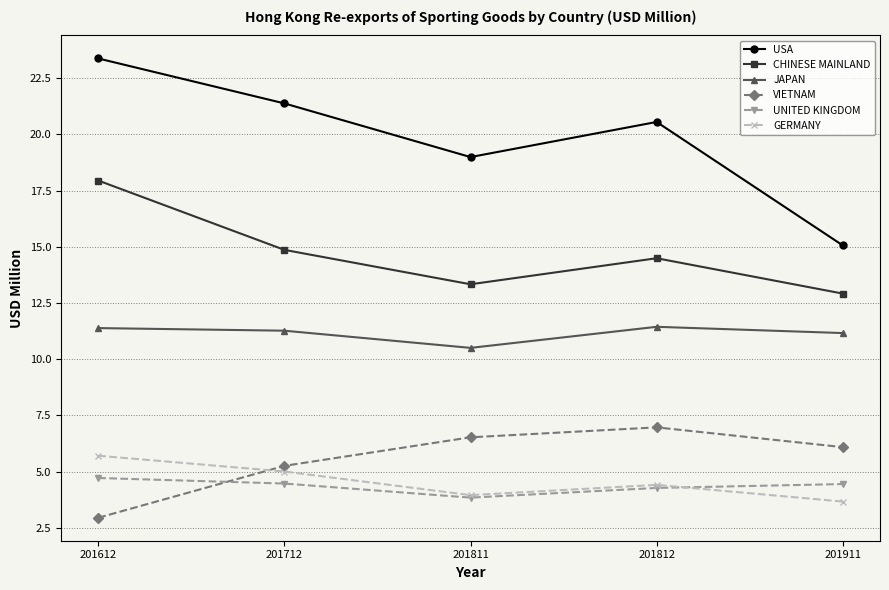

Is it true that CHINESE MAINLAND equals 17.9 at 201612?

True